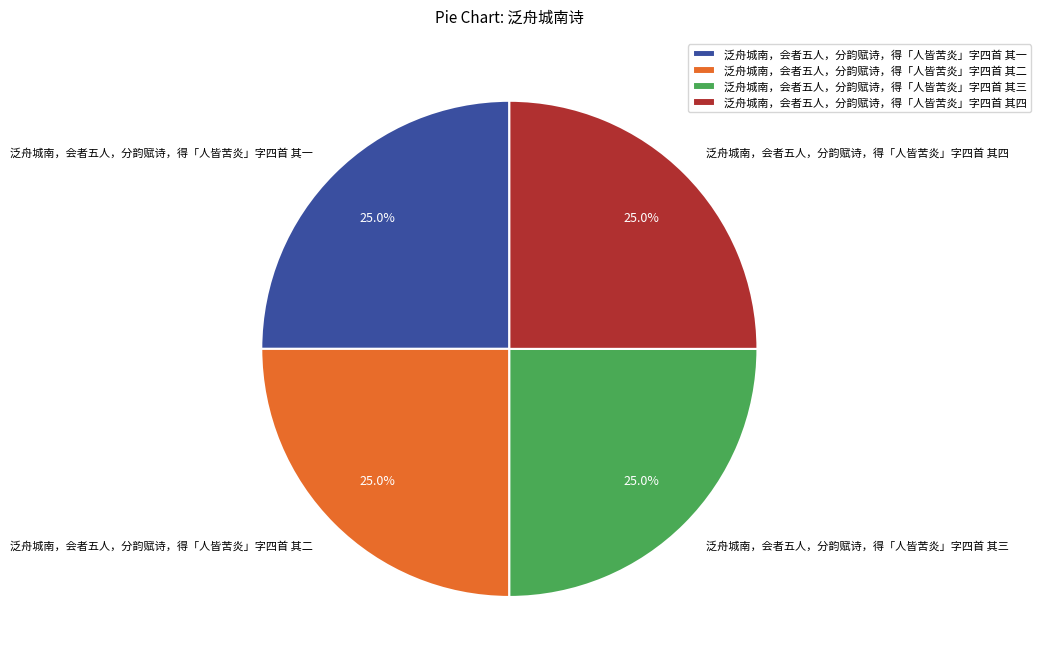

Does 泛舟城南，会者五人，分韵赋诗，得「人皆苦炎」字四首 其一 account for over 50% of the chart?

No